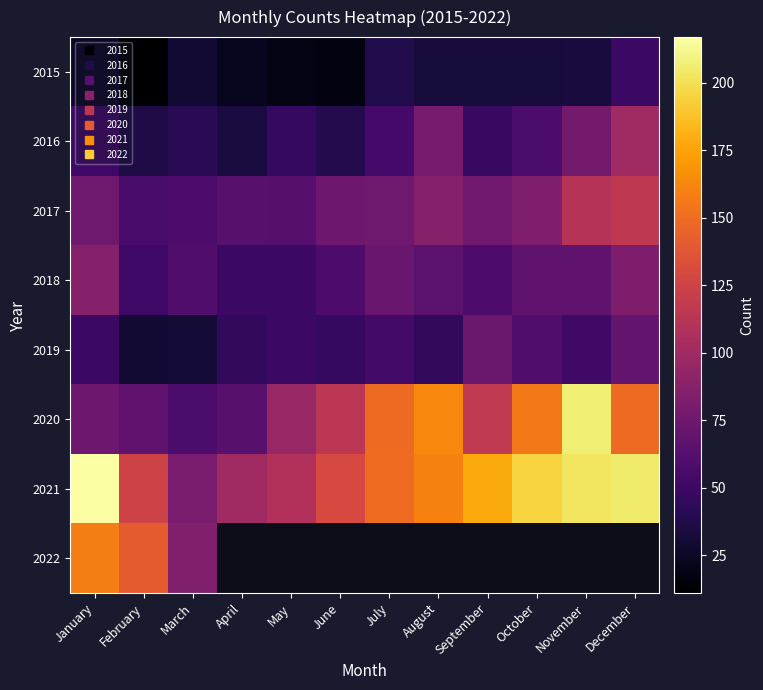

The 2020 series shows 208.9 at September. True or false?

False